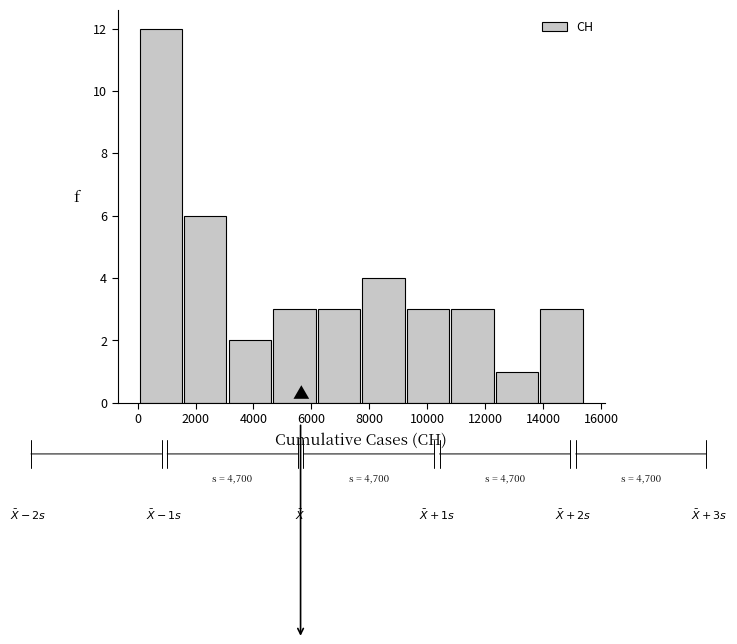

Over which range of the x-axis is the bar tallest?

0 to 1600